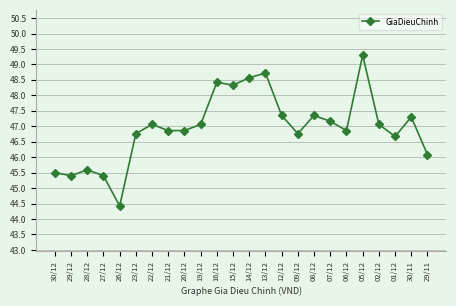

The value at 19/12 is 22.2. True or false?

False